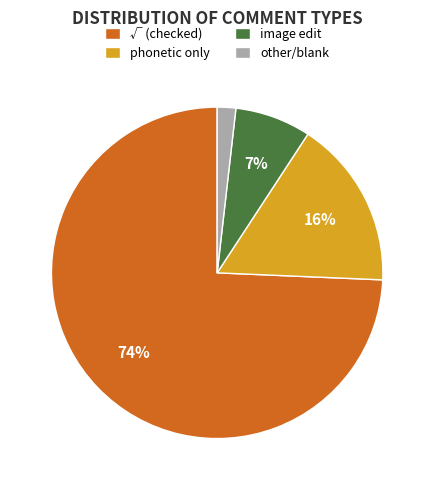

Which has a higher value, image edit or other/blank?

image edit